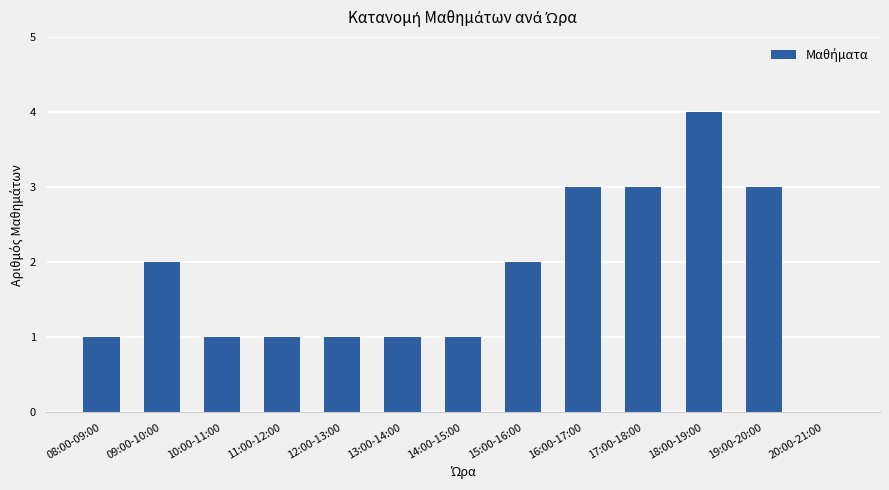

Reading left to right, extract all data points from this chart.

1	2	1	1	1	1	1	2	3	3	4	3	0